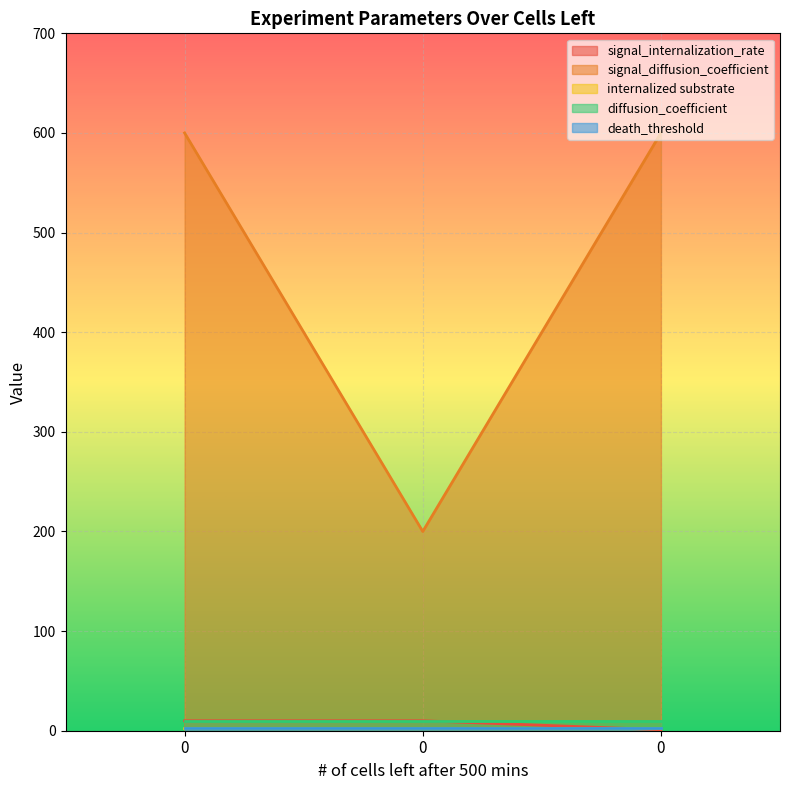

What is the value of the signal_diffusion_coefficient point at the 1st from the left?

600.0